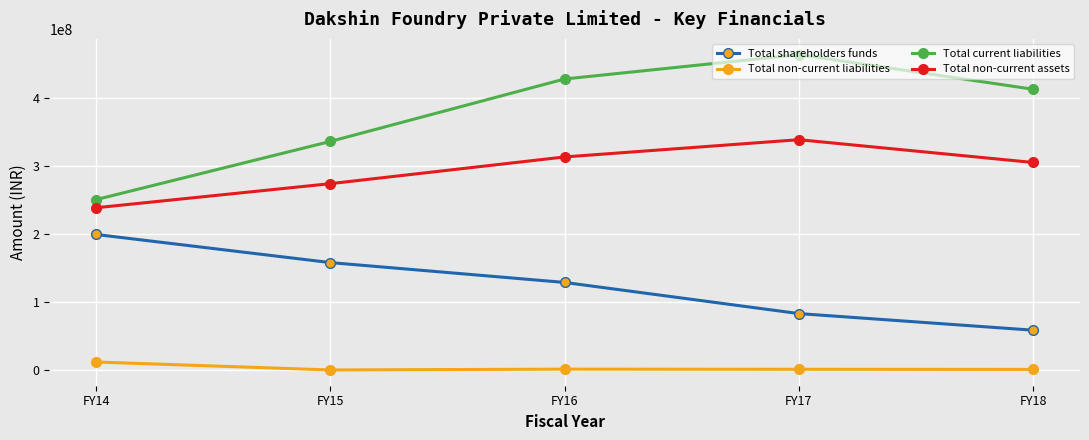

Where is Total shareholders funds nearest to the value 129397227?

FY16